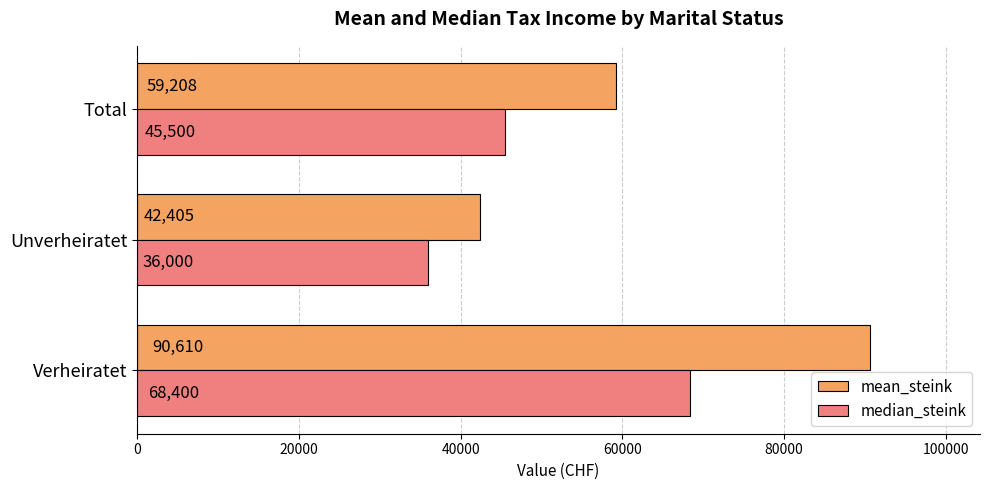

What value does the median_steink series have at Unverheiratet?

36000